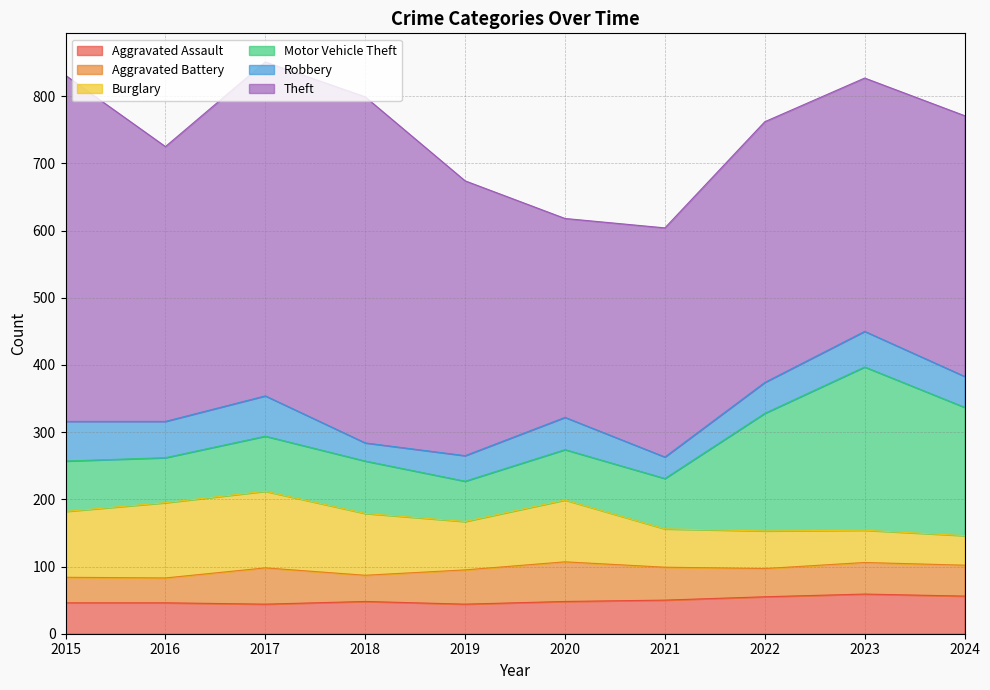

Does the chart have visible grid lines?

Yes